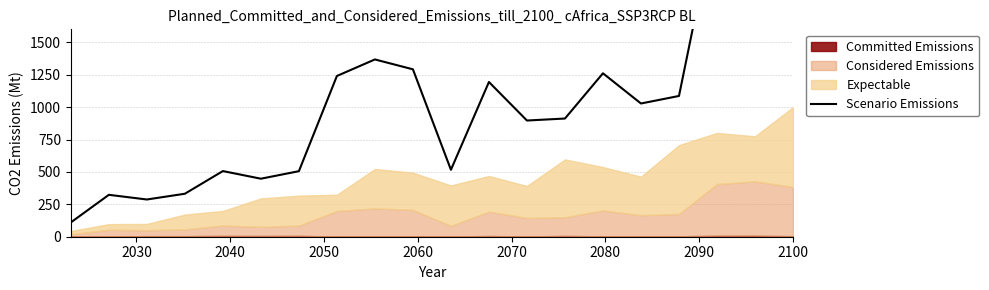

How many data points are above 1027?

10